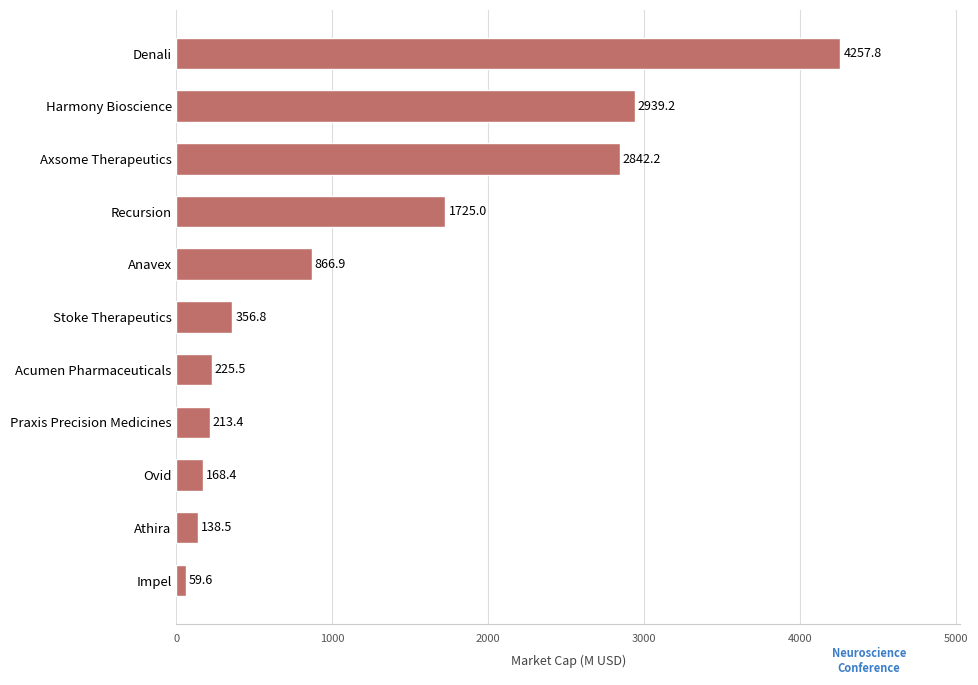

How many data points does each series have?

11